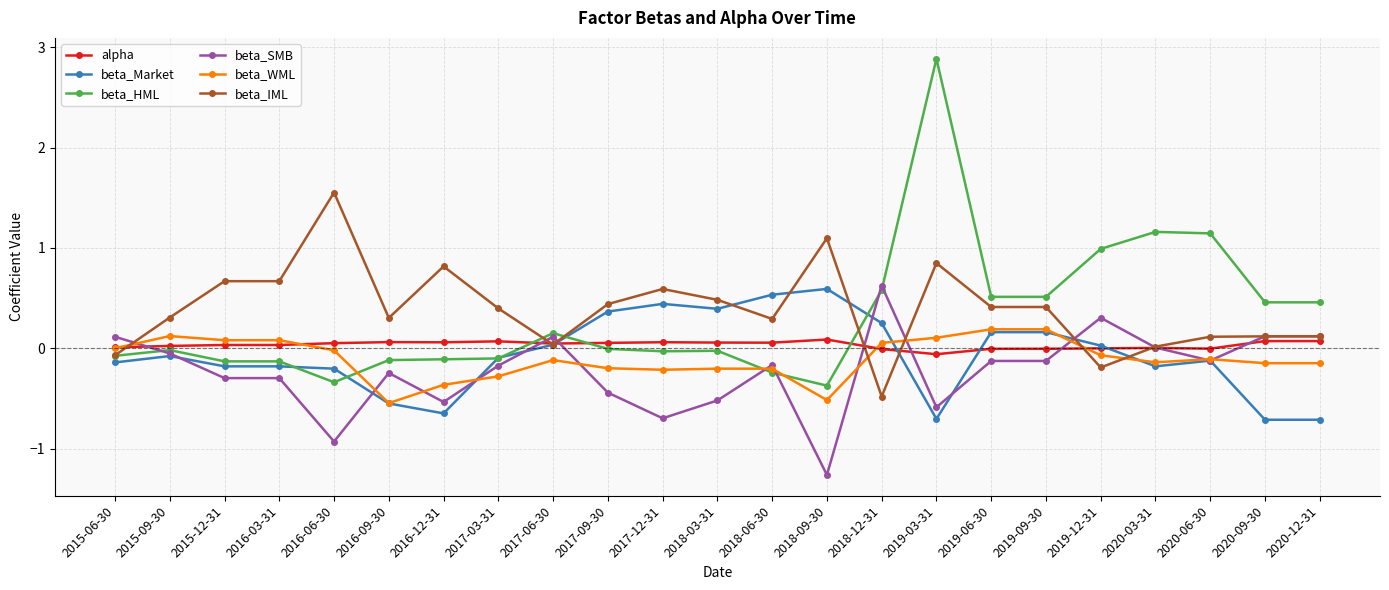

After their last crossing, which series has the higher values: beta_IML or beta_HML?

beta_HML